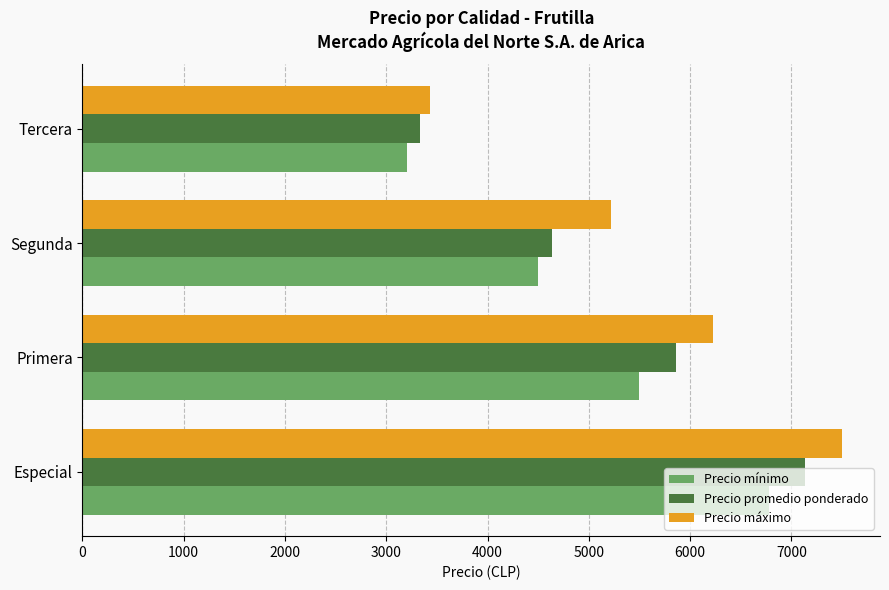

At which label is Precio mínimo closest to 4988?

Segunda